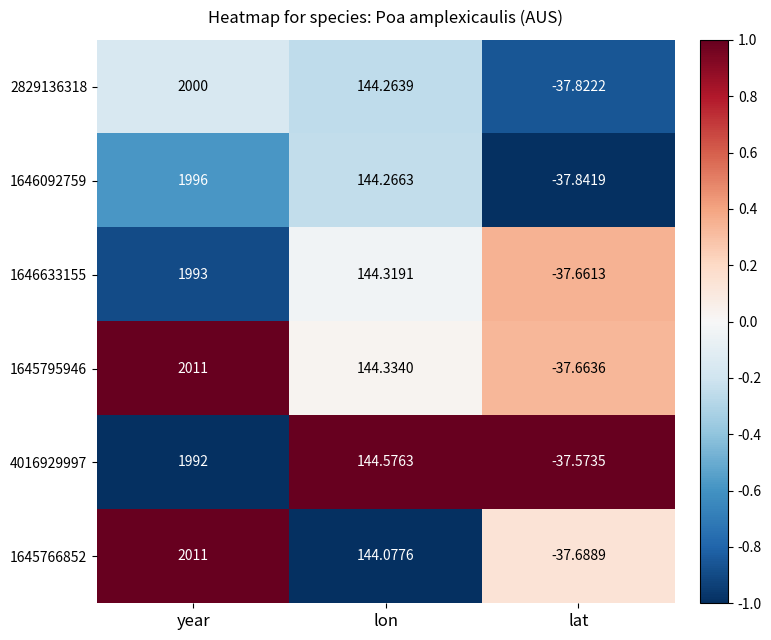

Is the value of 4016929997 at lat greater than the value of 1646633155 at lon?

No